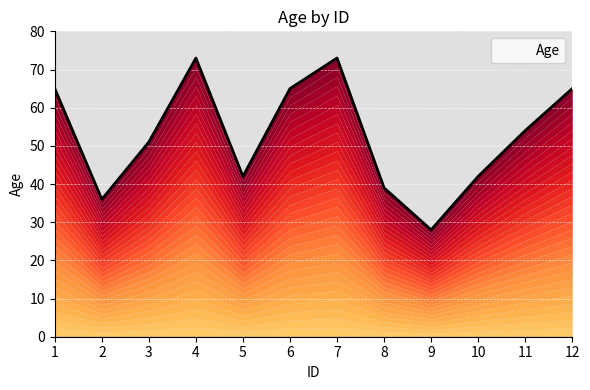

Which has a higher value, 10 or 11?

11